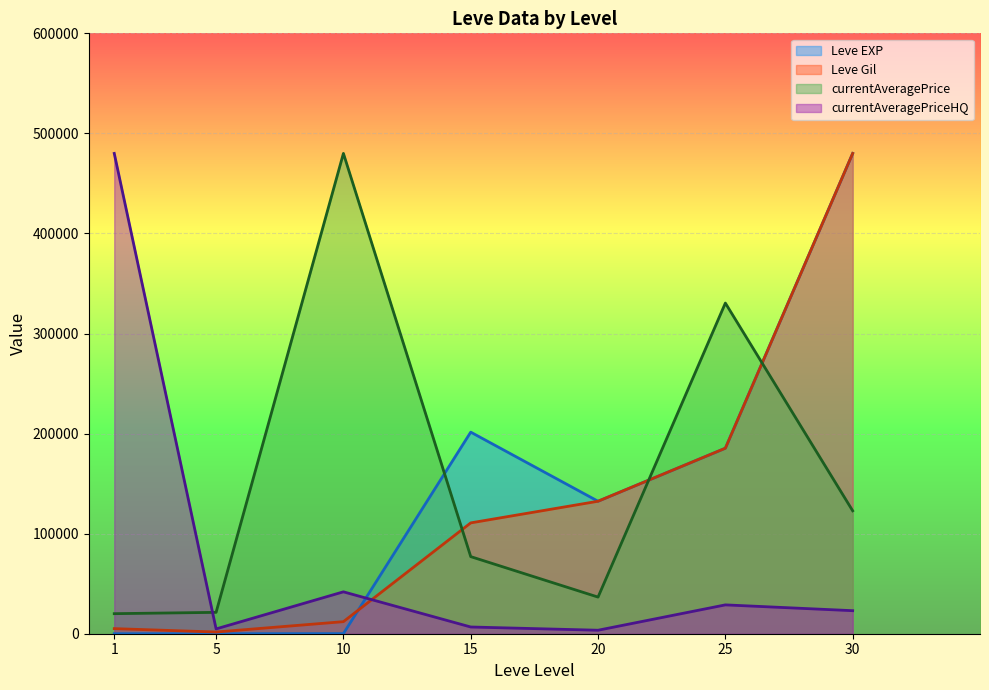

What is the difference between the currentAveragePrice values at 15 and 10?

402950.6